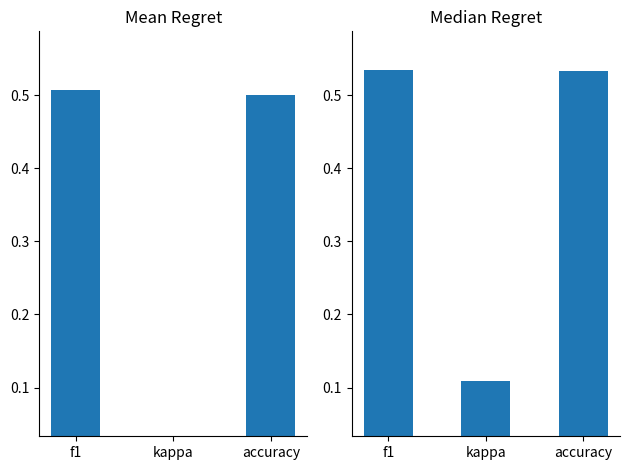

At kappa, list the series in order from largest to smallest.

median, mean